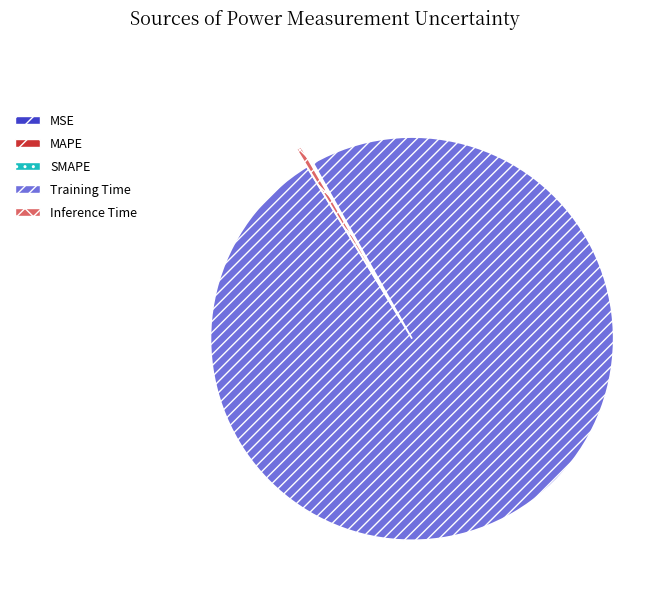

Which category has the biggest portion of the pie?

Training Time